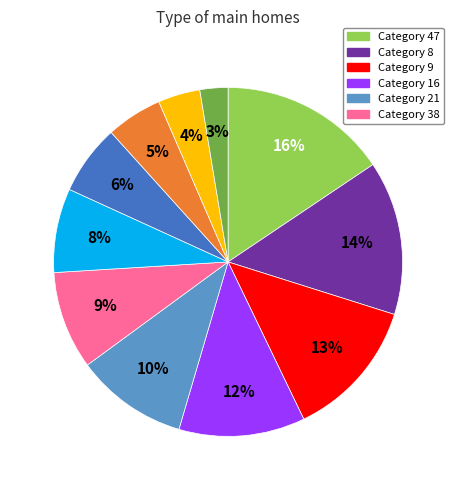

Count the number of slices in the pie.

11